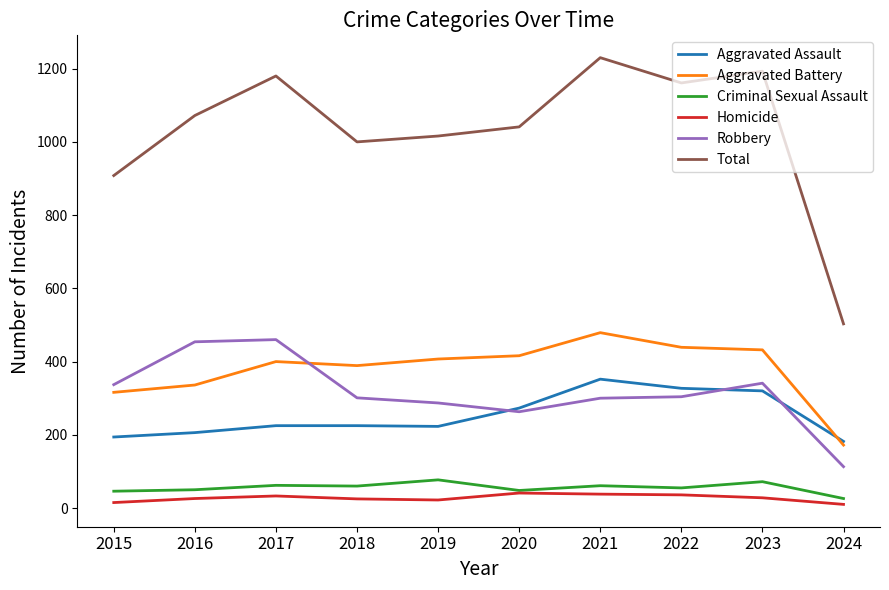

What is the maximum value for Total?

1230